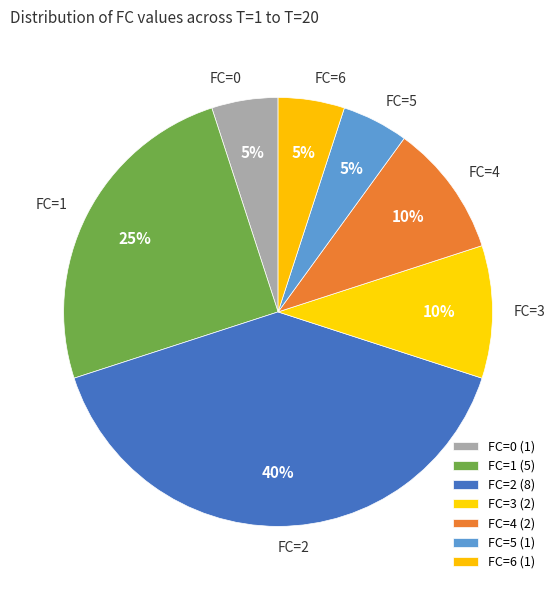

Is there any slice that represents more than half of the pie?

No